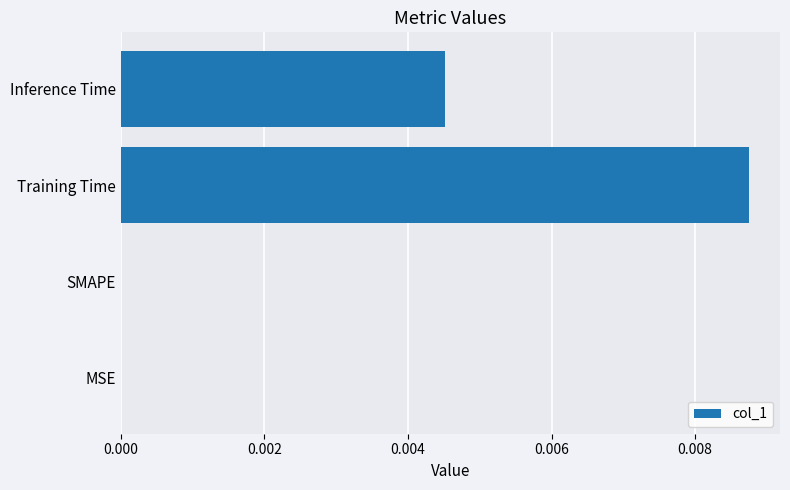

Which has a higher value, MSE or Training Time?

Training Time